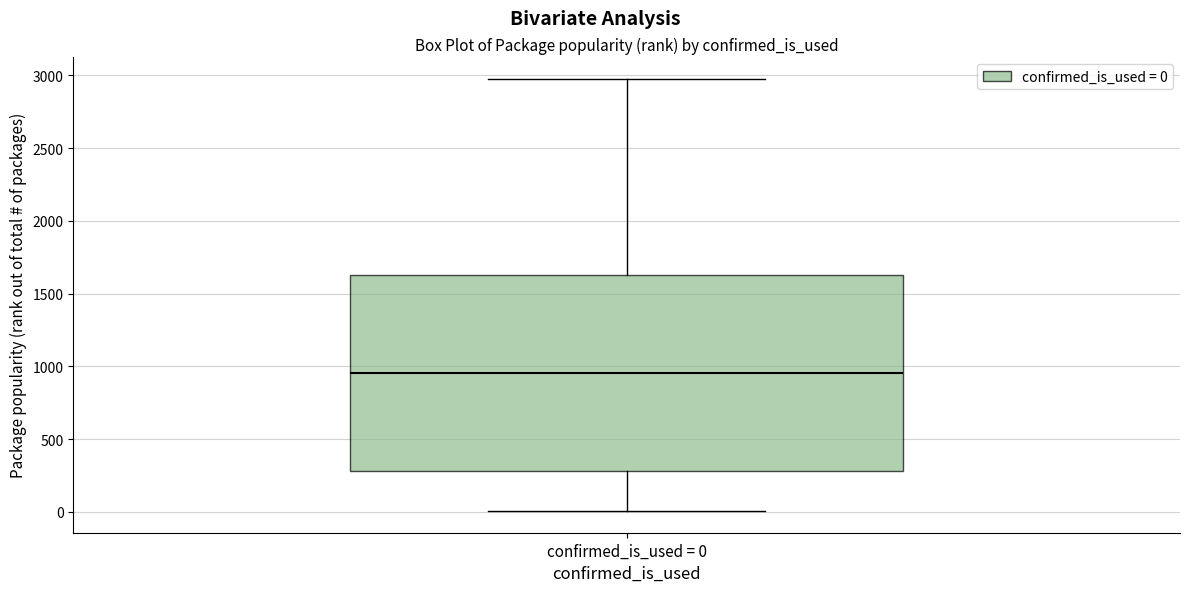

Where is the lower edge of the box for confirmed_is_used = 0 on the y-axis? The values are not printed on the chart, so give them approximately, as read against the axis.

300